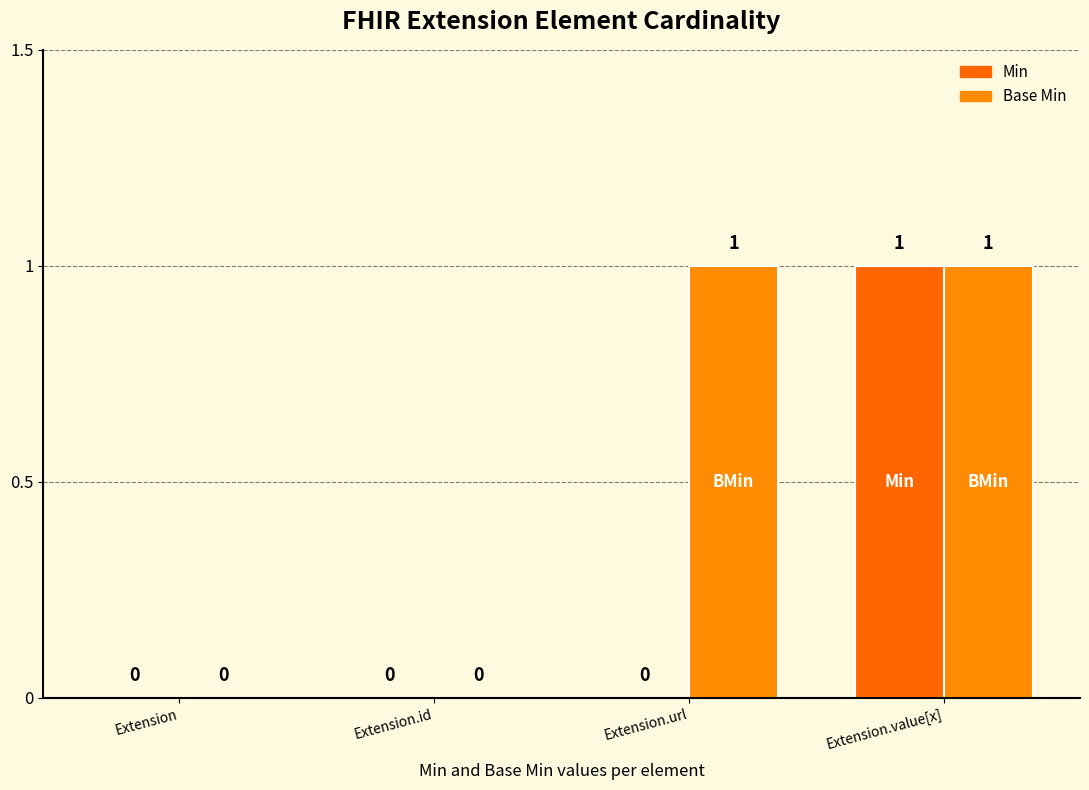

How many categories are shown in the chart?

4